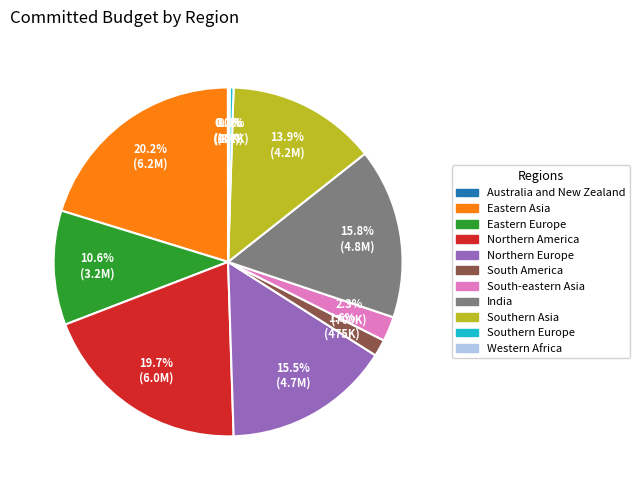

To the nearest percent, what is the difference between the Northern Europe and South-eastern Asia slice percentages?

13%